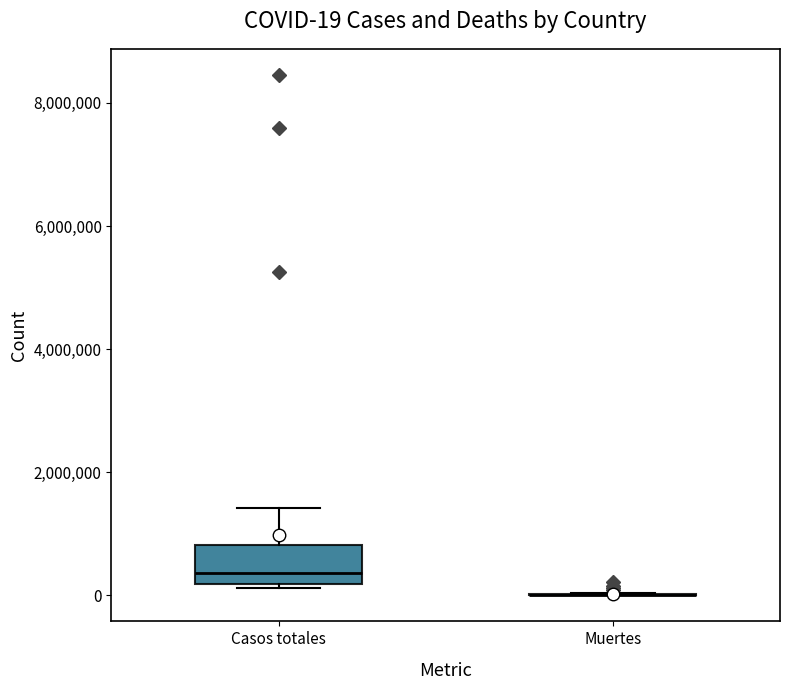

Comparing the boxes themselves (not the whiskers), which one is the tallest?

Casos totales